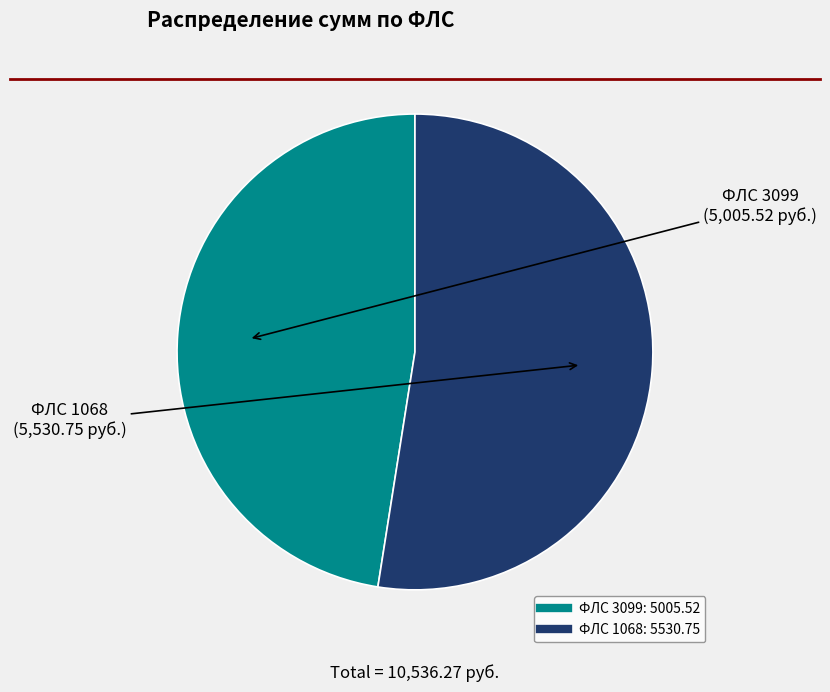

Does any single category account for the majority?

Yes